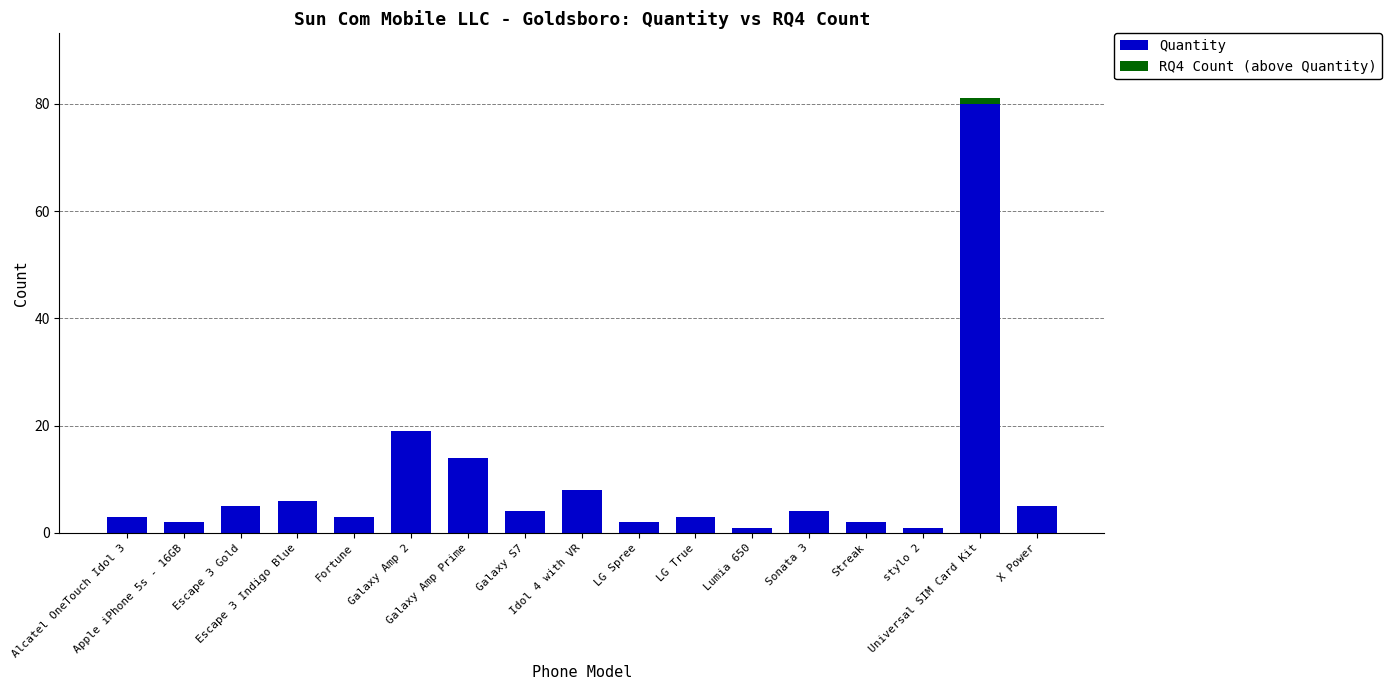

What is the sum of all Quantity values?

162